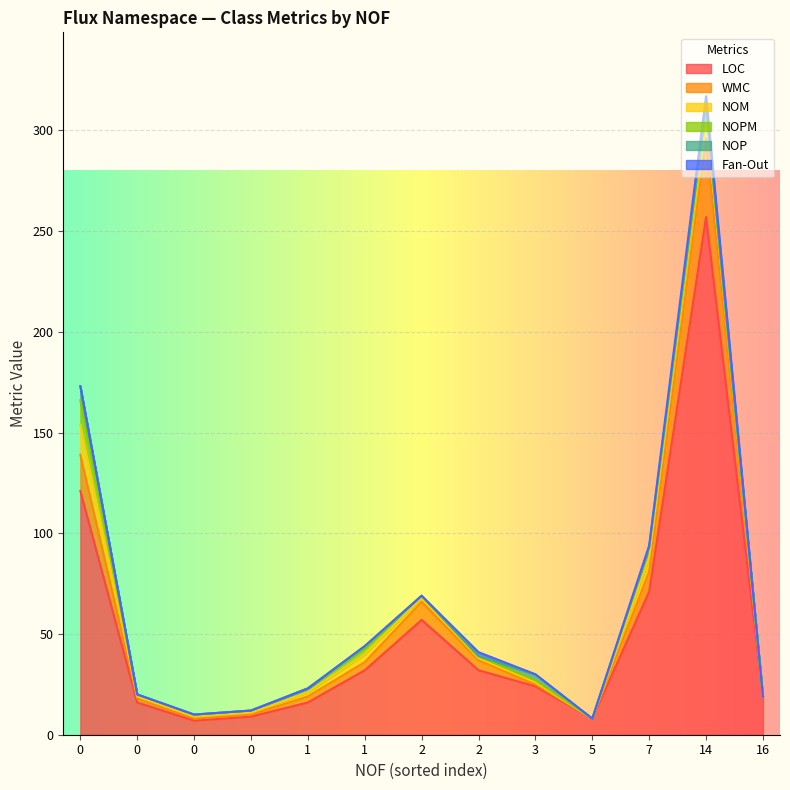

What is the difference between the NOM values at 14 and 0?

11